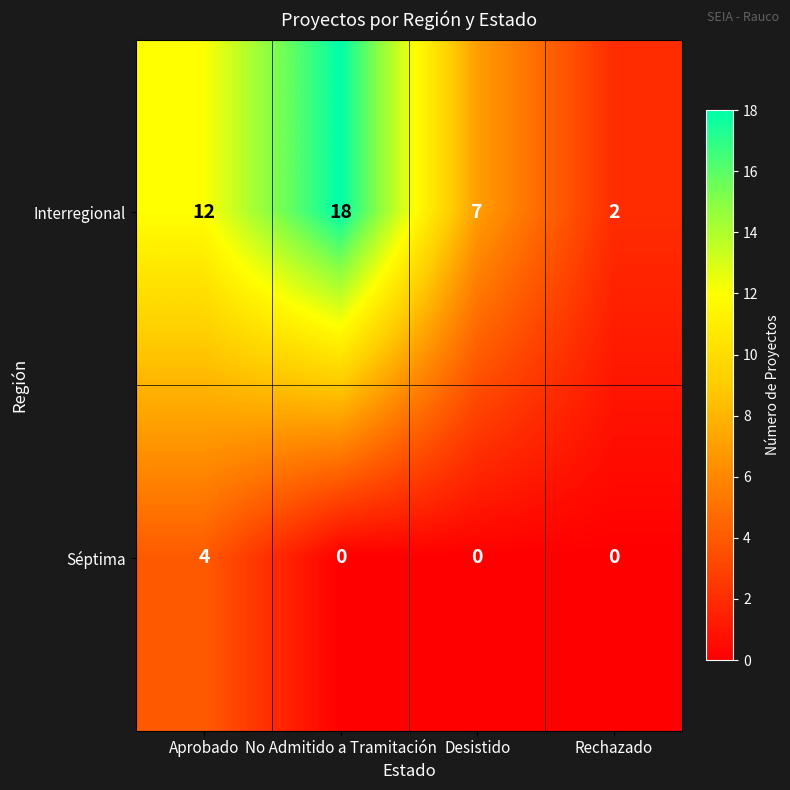

Which category has the highest value across all series?

No Admitido a Tramitación